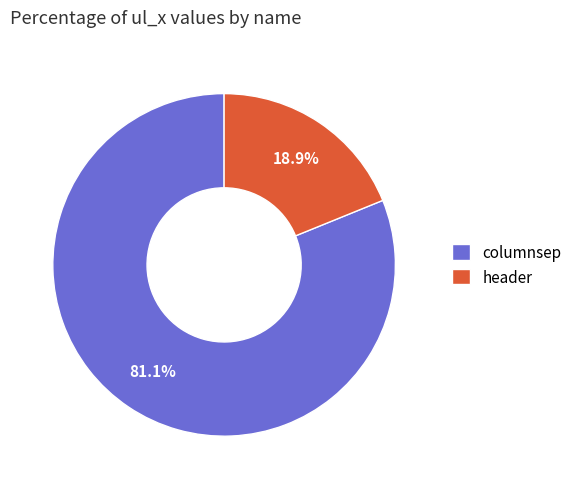

Is it true that header is 19% of the pie?

True